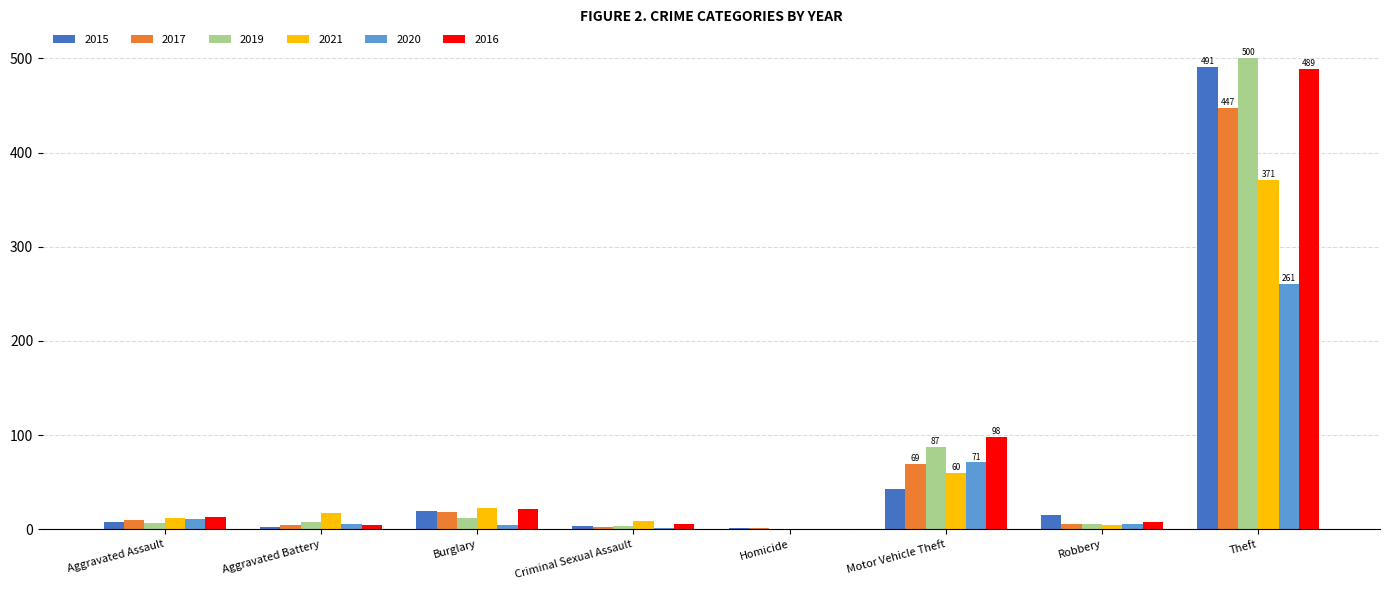

Count the number of data series in this chart.

6